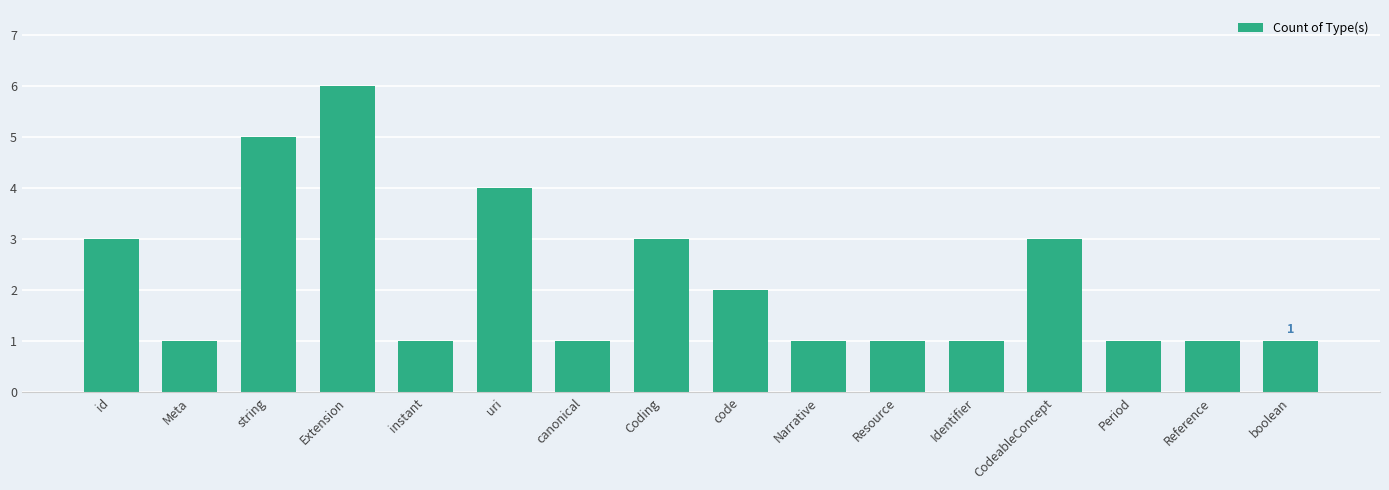

The value at Reference is 2. True or false?

False